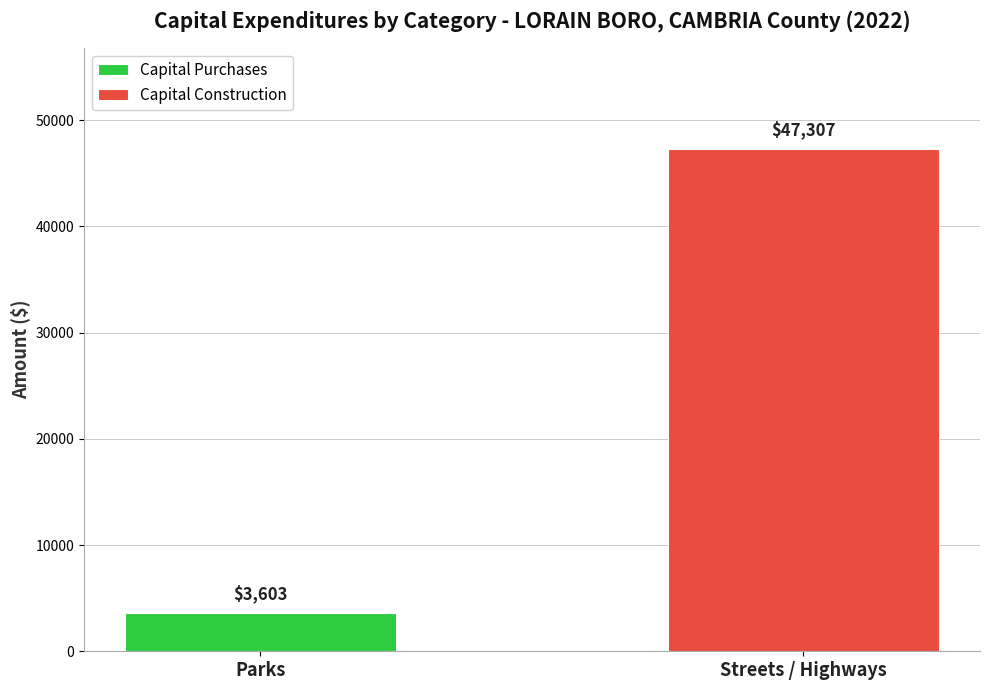

The value of Capital Purchases at Parks is 3603. True or false?

True